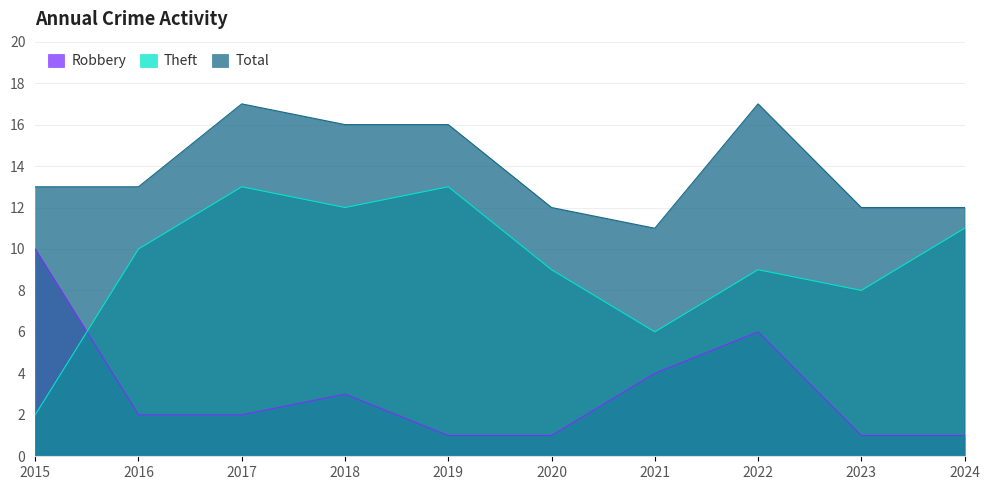

True or false: Robbery and Theft intersect in this chart.

True